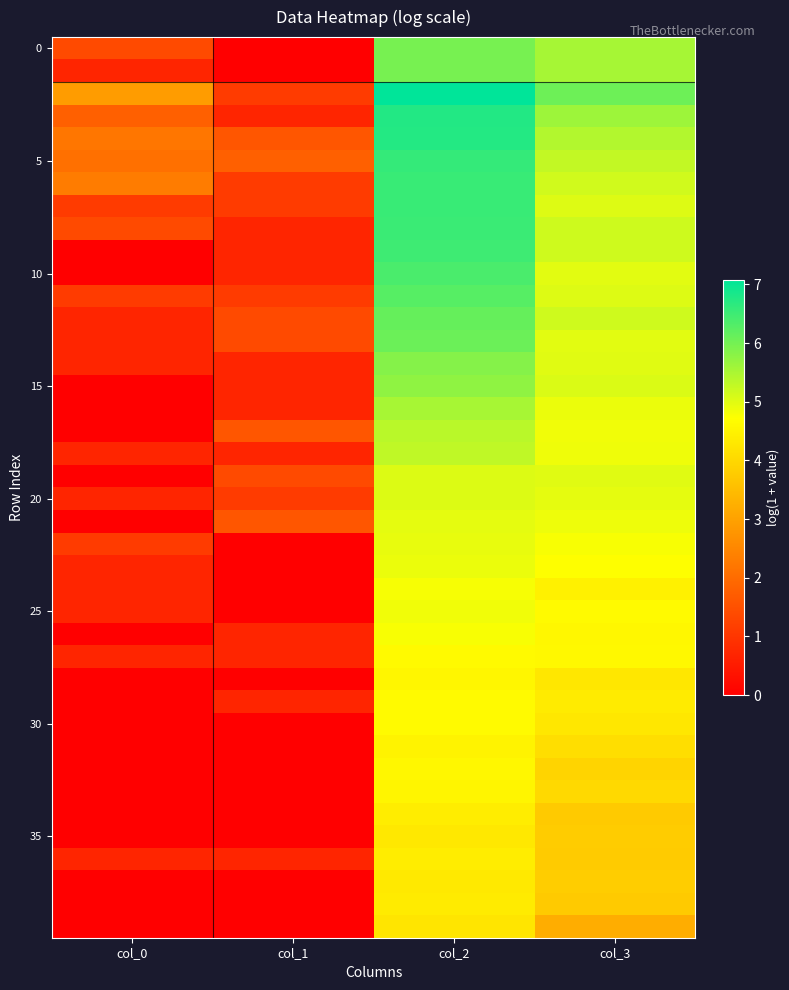

At which category is the sum across all series the highest?

col_2